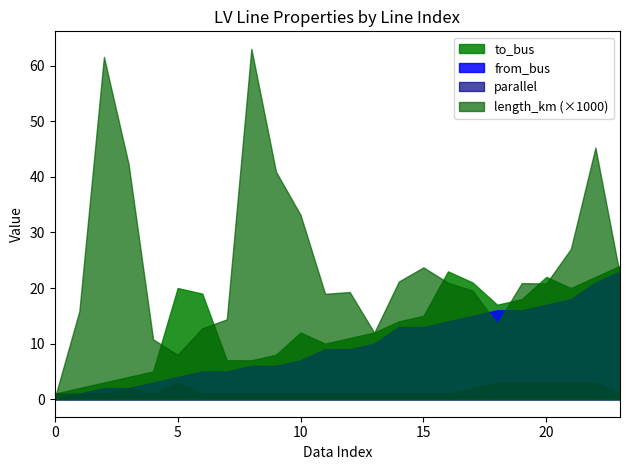

True or false: parallel and from_bus intersect in this chart.

False